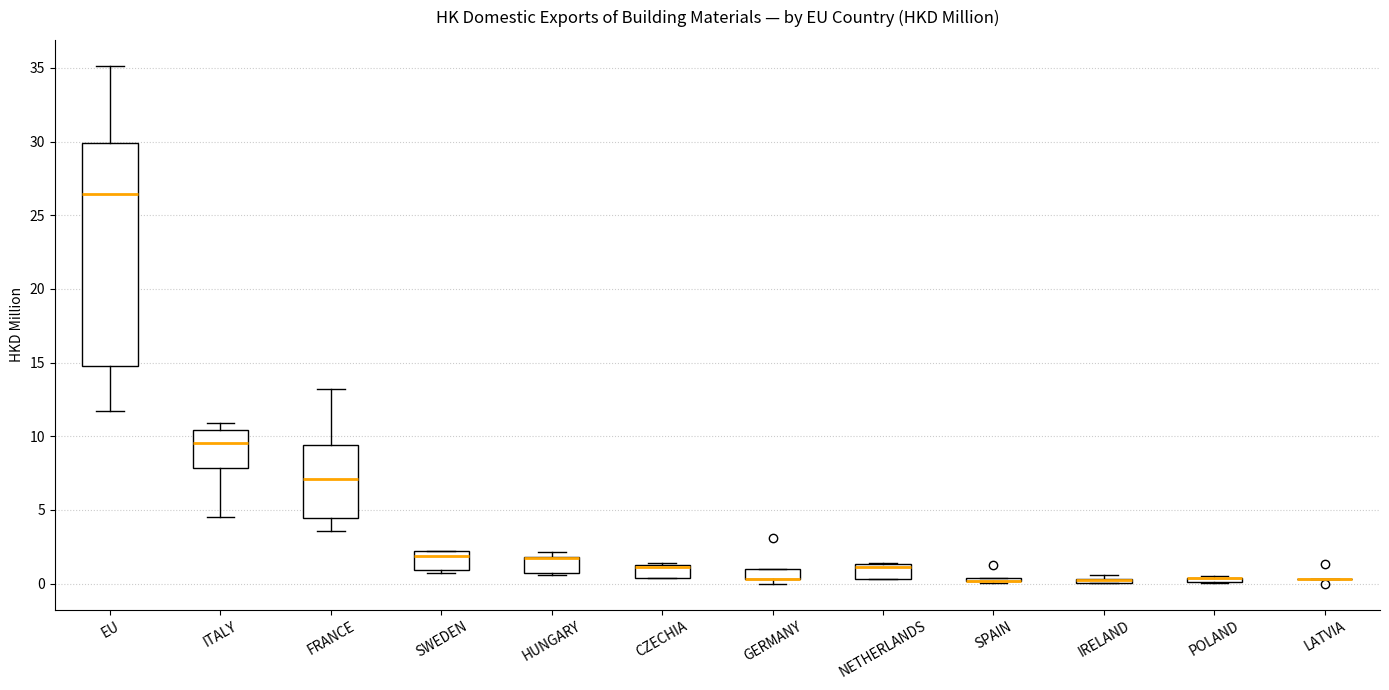

Comparing the boxes themselves (not the whiskers), which one is the tallest?

EU